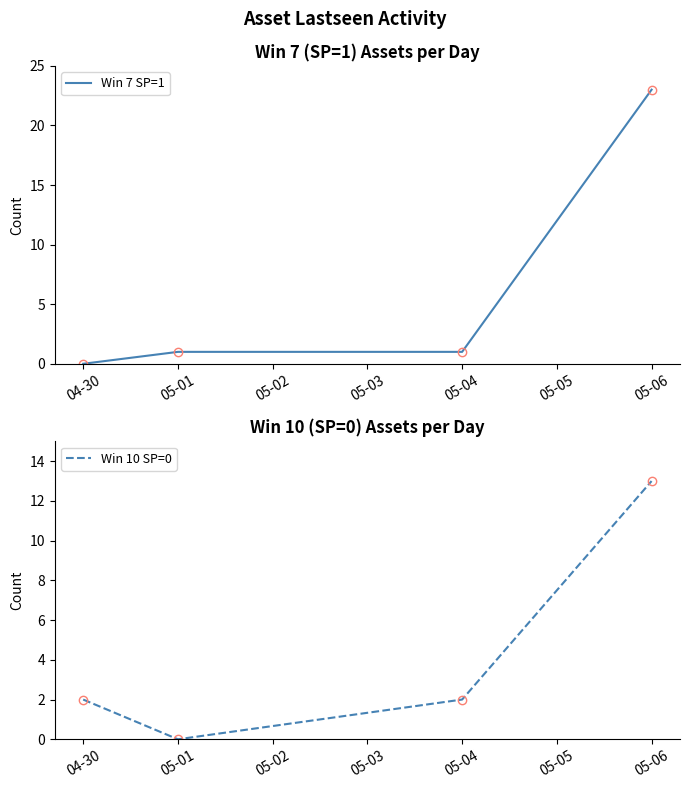

What is the total value across all series at 04-30?

2